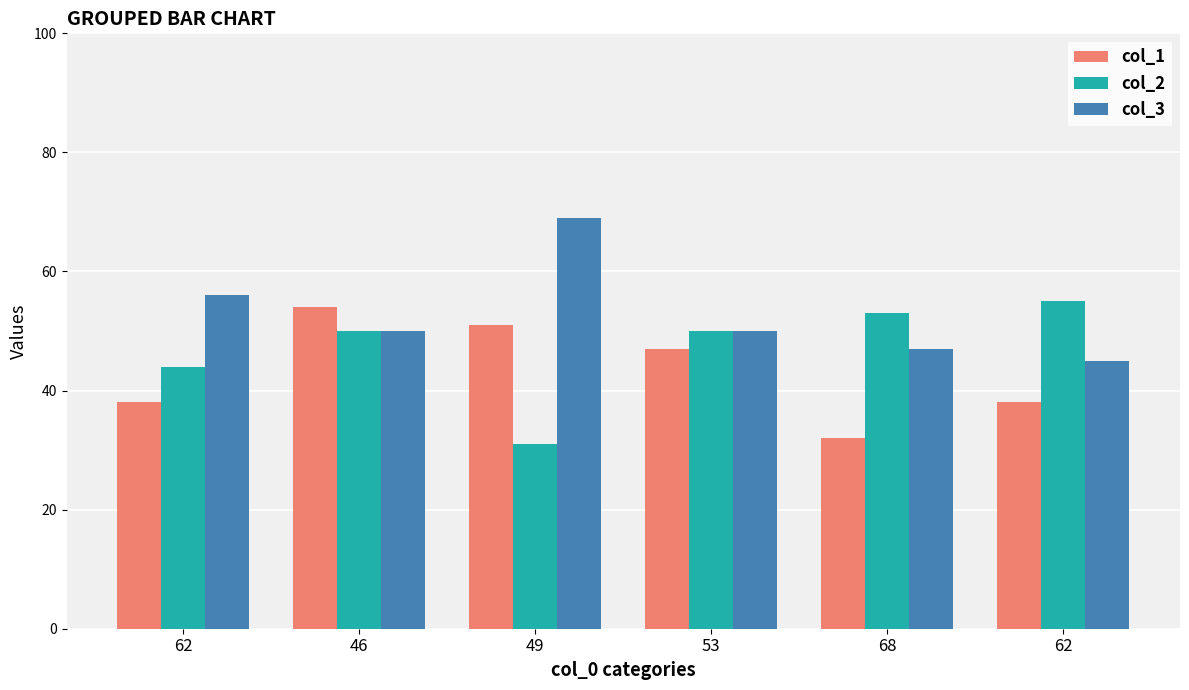

What is the label of the 6th bar from the right?

62